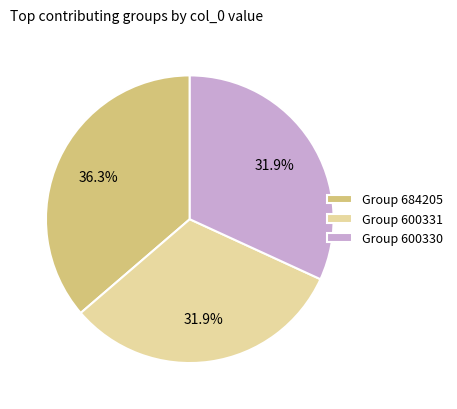

Combined, what portion of the pie is Group 600330 and Group 684205?

68.1%